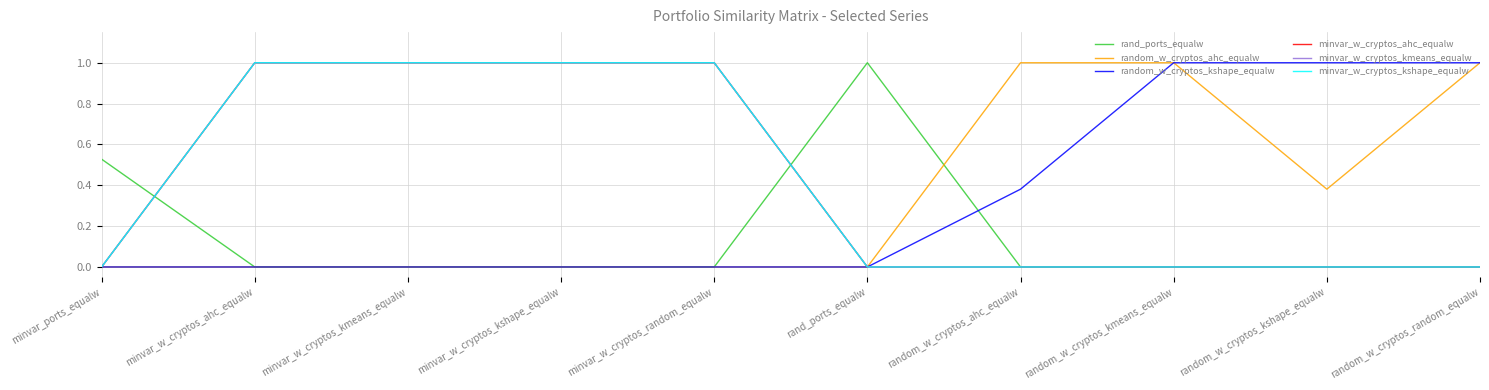

Is this an area chart (filled region under the line)?

No